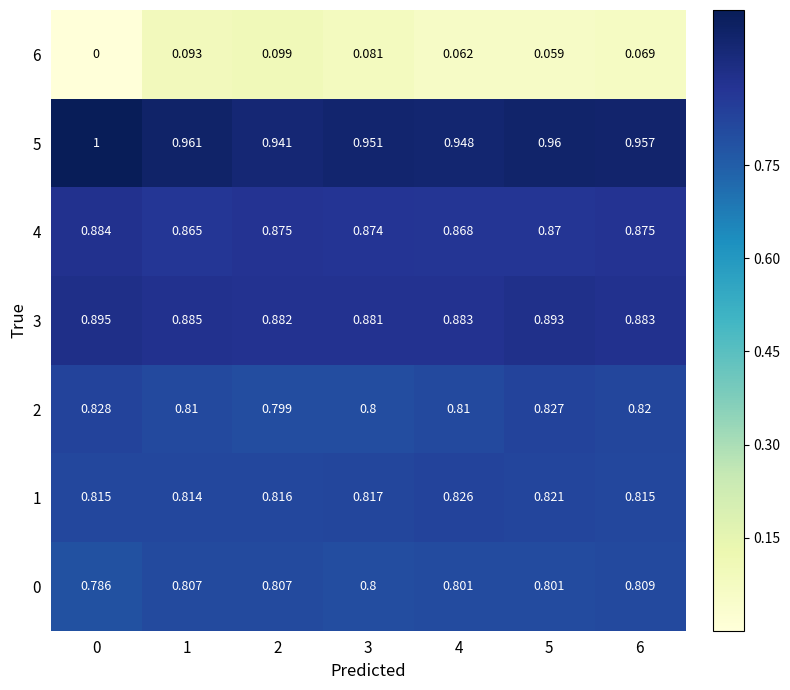

Which series has the largest range (max minus min)?

6